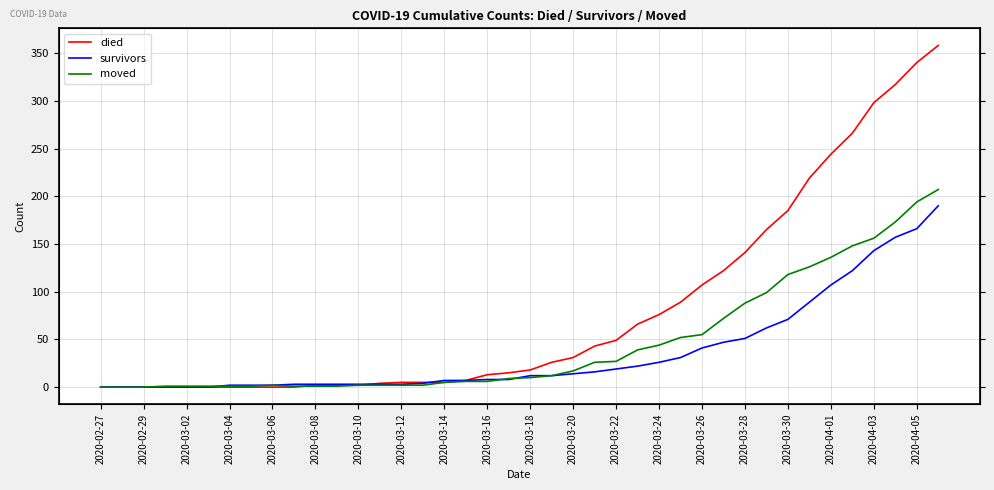

What is the total value across all series at 39?

755